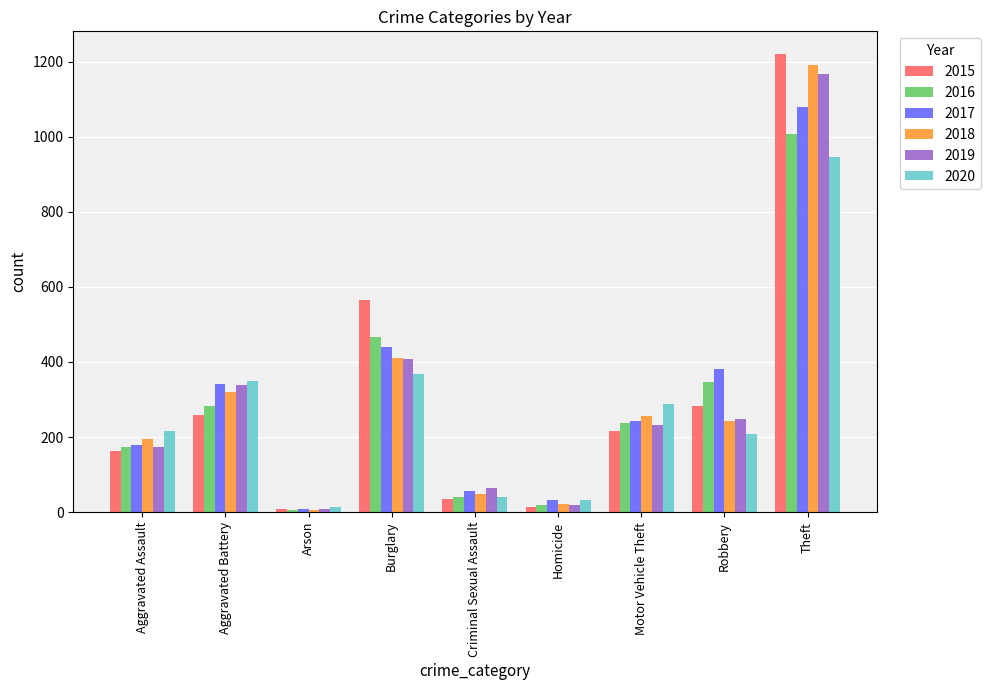

The value of 2015 at Robbery is 282. True or false?

True